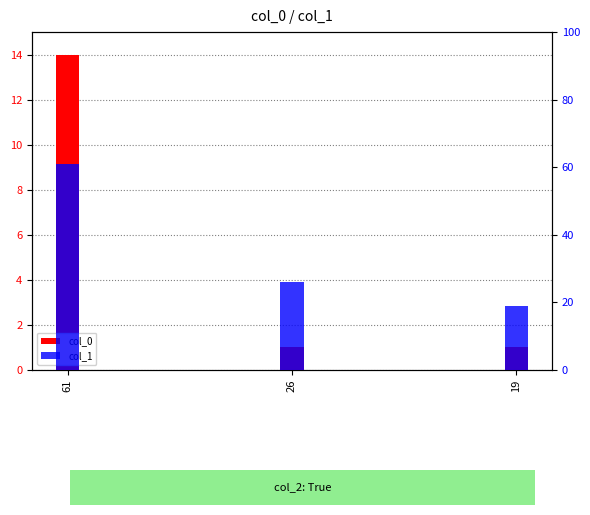

What is the sum of all col_1 values?

106